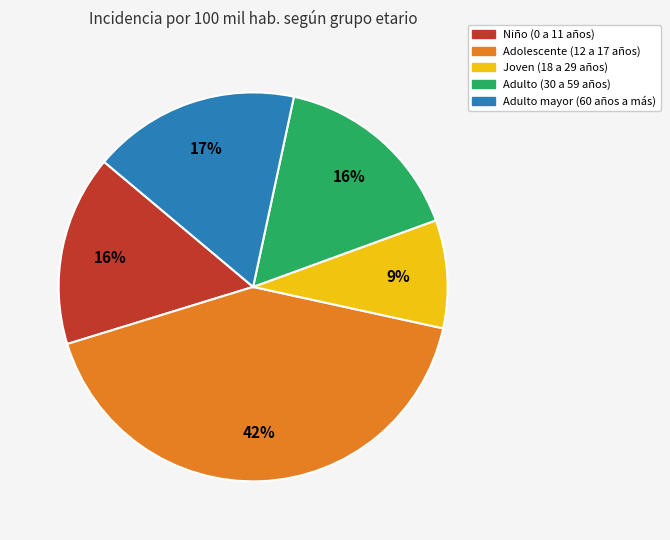

Does any single category account for the majority?

No